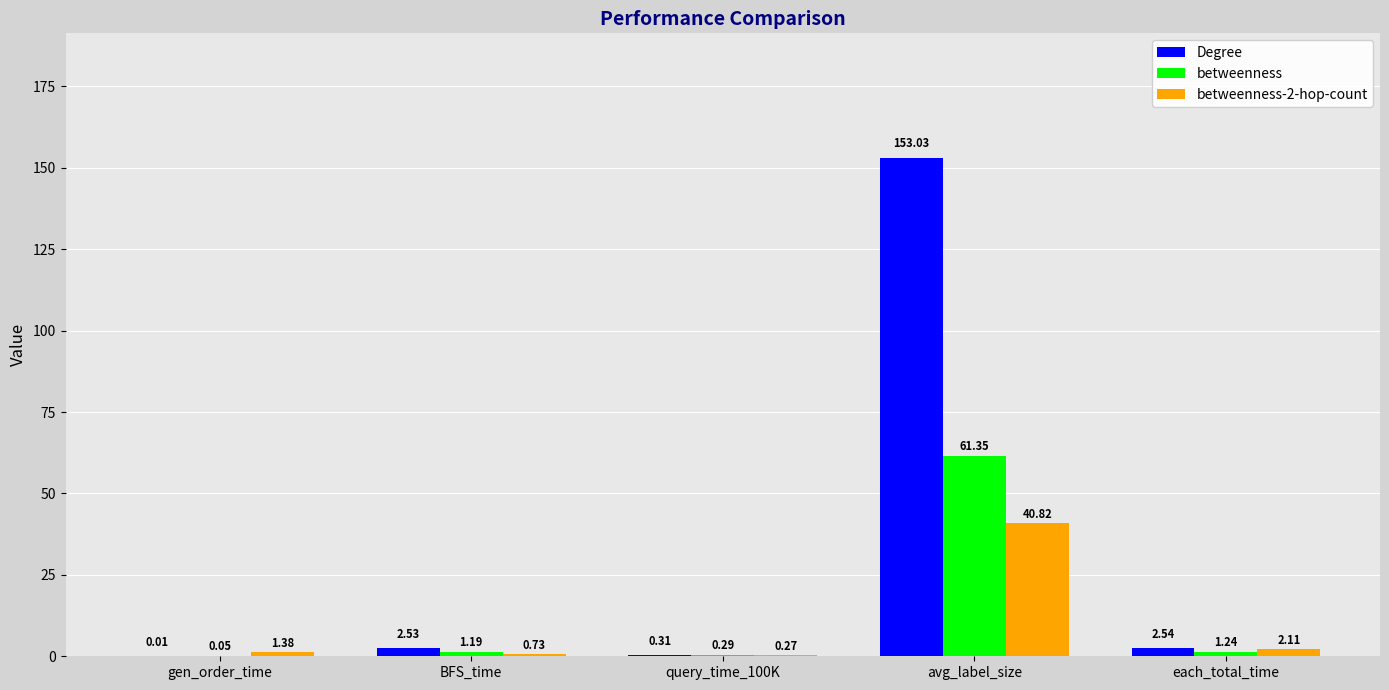

At which label does betweenness first exceed 1?

BFS_time